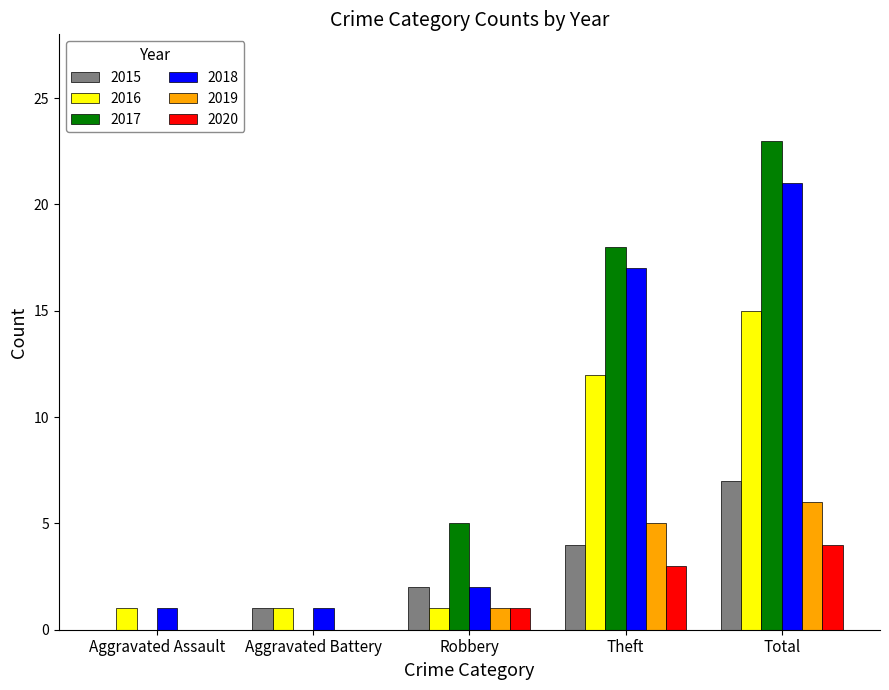

Where is 2018 nearest to the value 11?

Theft